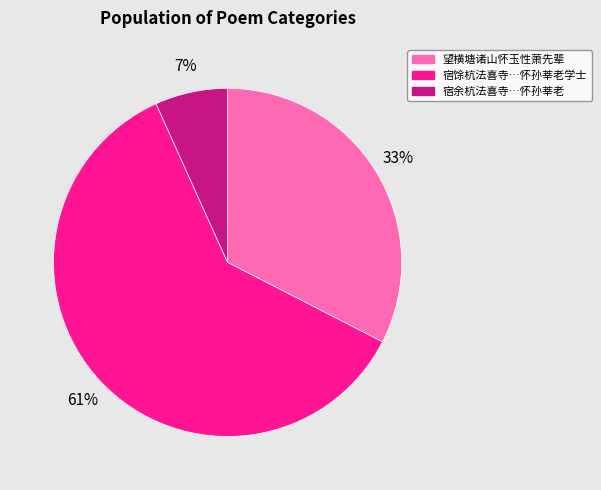

How many segments does this pie chart have?

3